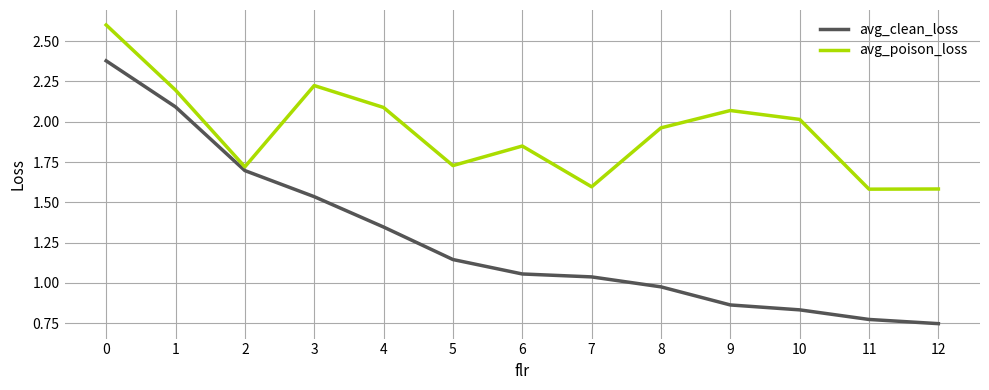

At how many categories does at least one series exceed 1?

13